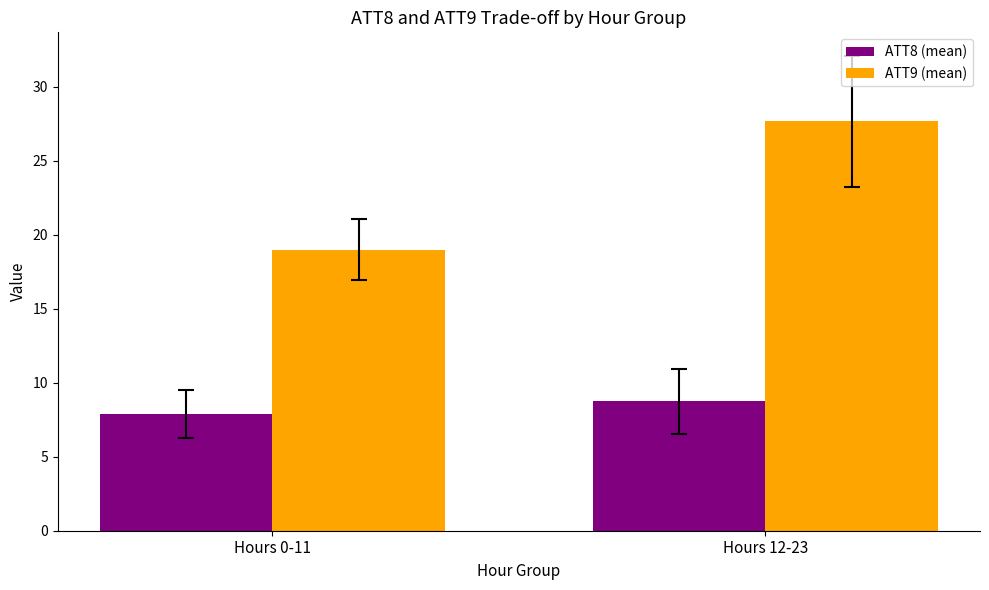

Is the value of ATT8 (mean) at Hours 12-23 greater than the value of ATT9 (mean) at Hours 12-23?

No